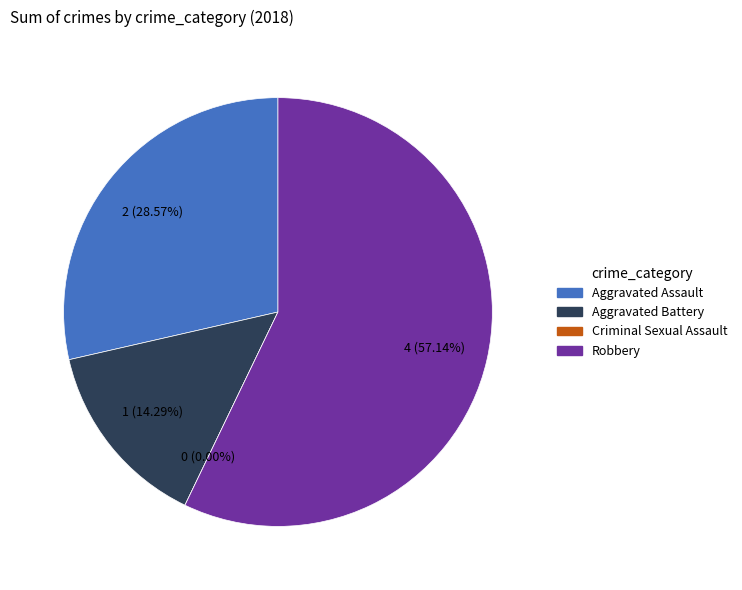

What is the smallest slice in the pie chart?

Criminal Sexual Assault